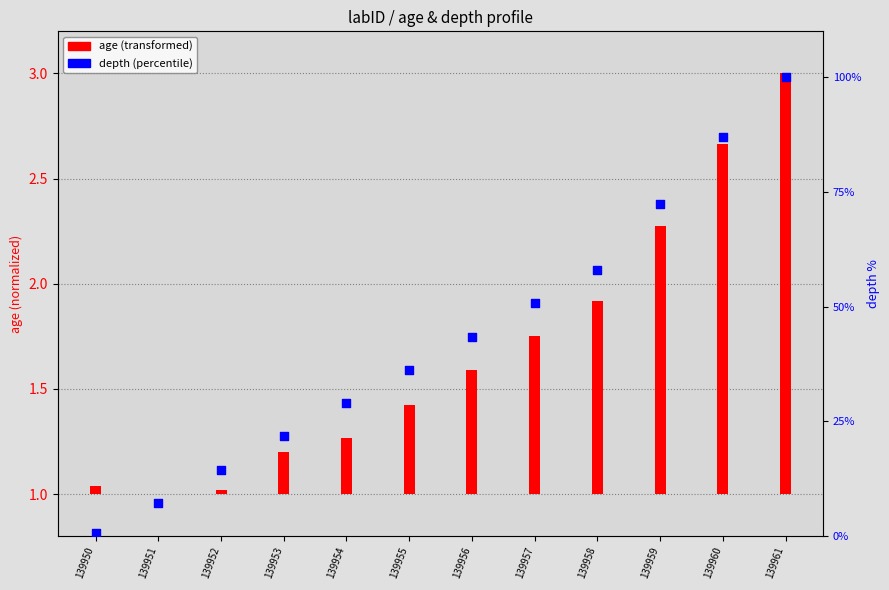

Which series reaches the maximum Y coordinate?

depth (percentile)